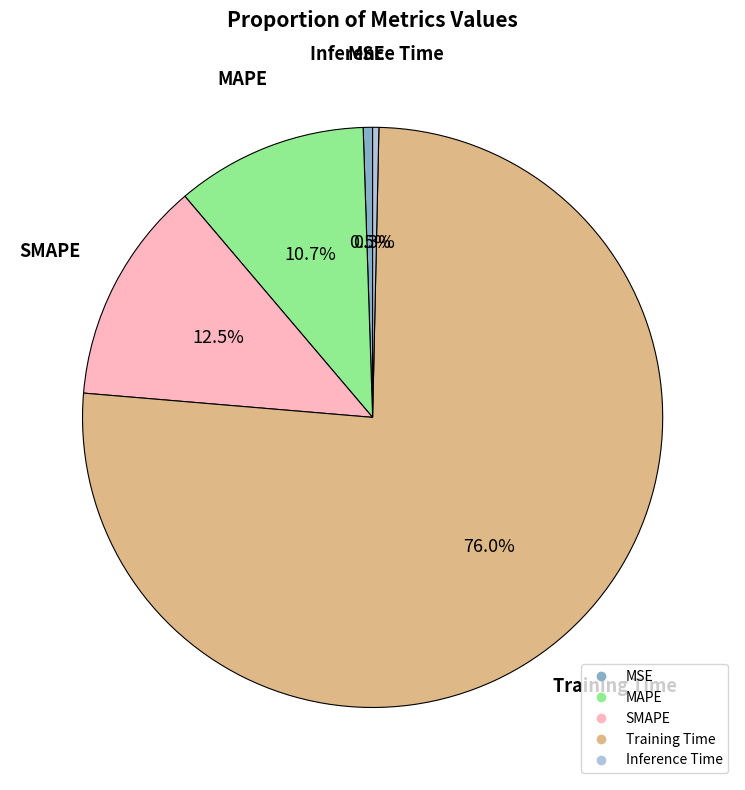

Which has a higher value, Inference Time or MAPE?

MAPE